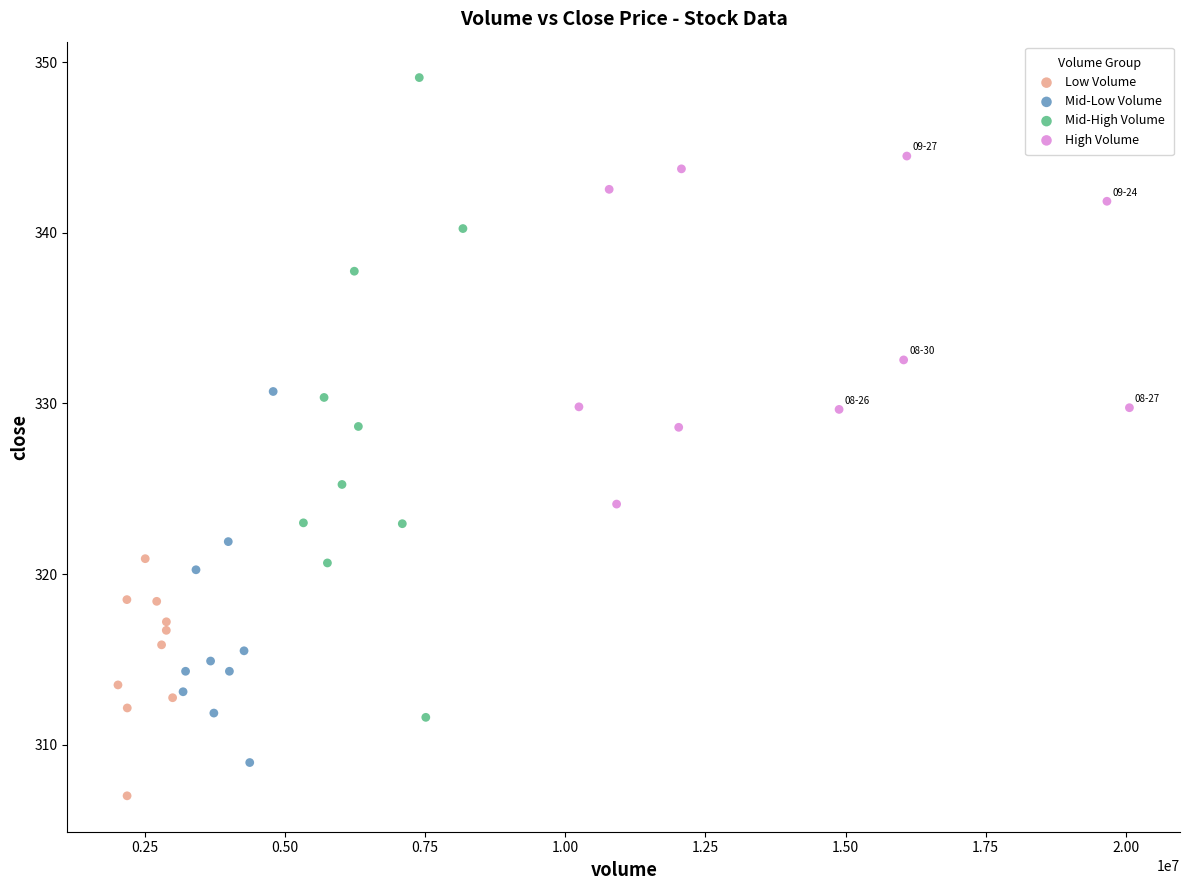

Which series has the widest spread of Y values?

Mid-High Volume